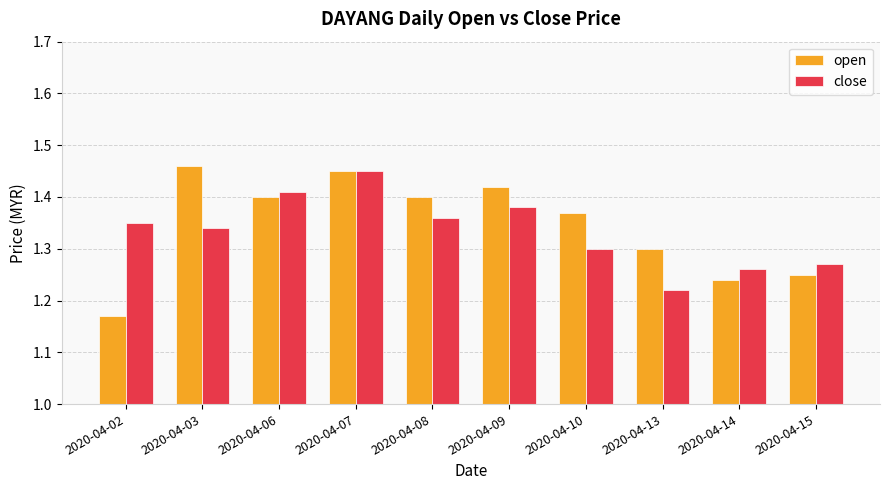

The open series shows 2.3 at 2020-04-06. True or false?

False